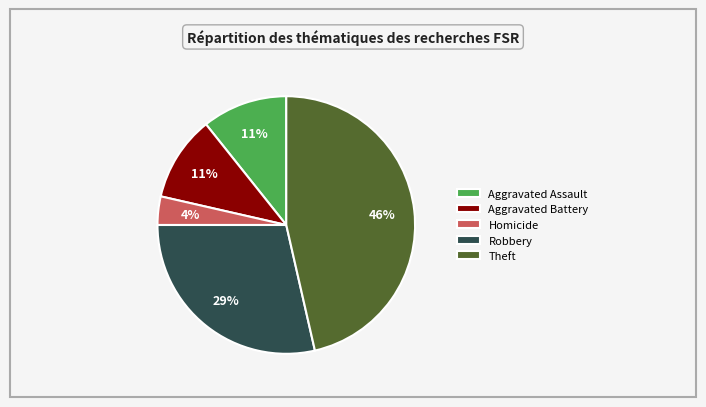

To the nearest percent, what is the average slice percentage?

20%